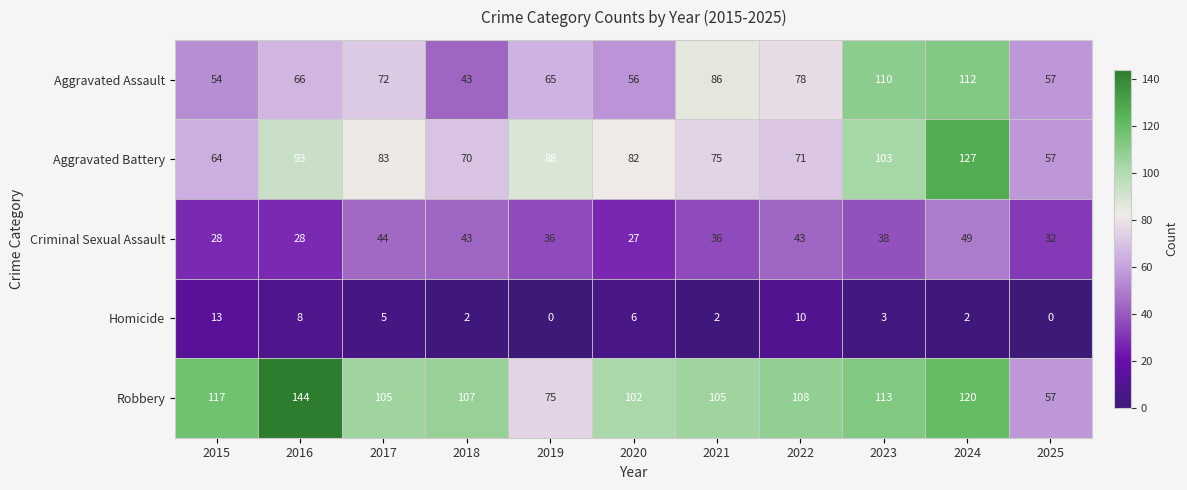

At which category is the sum across all series the highest?

2024